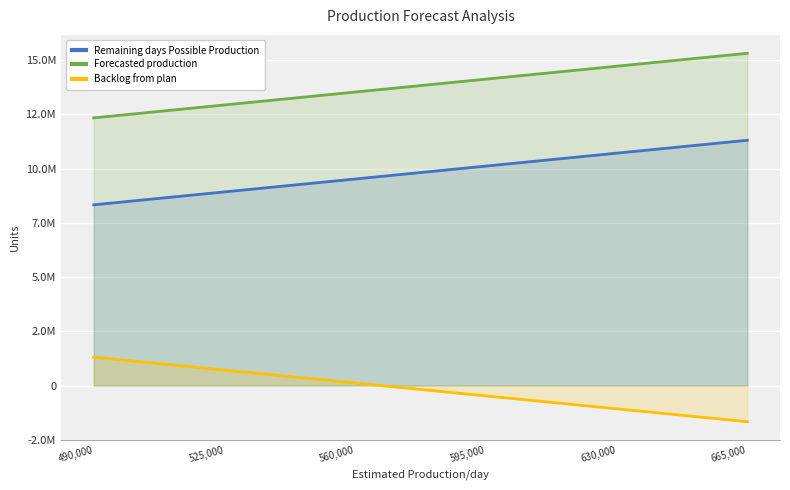

True or false: Remaining days Possible Production and Forecasted production intersect in this chart.

False